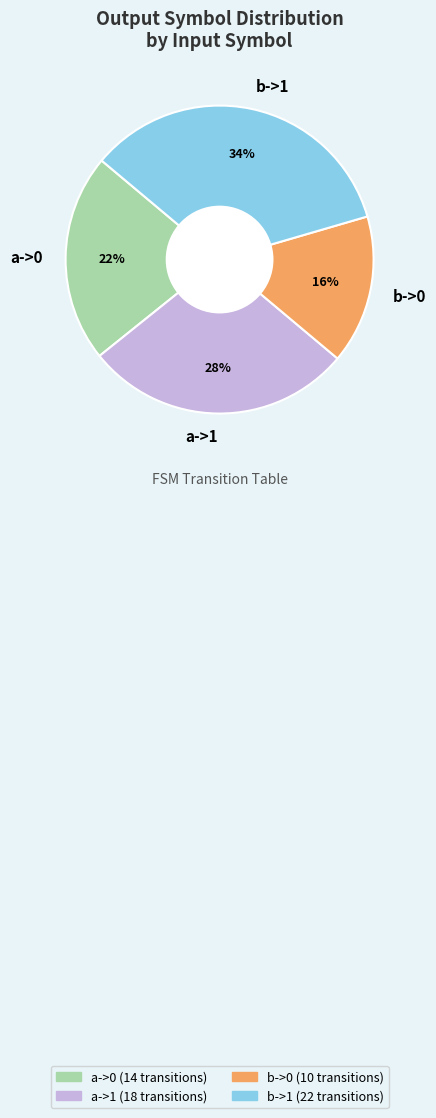

Does a->0 represent more than half of the total?

No